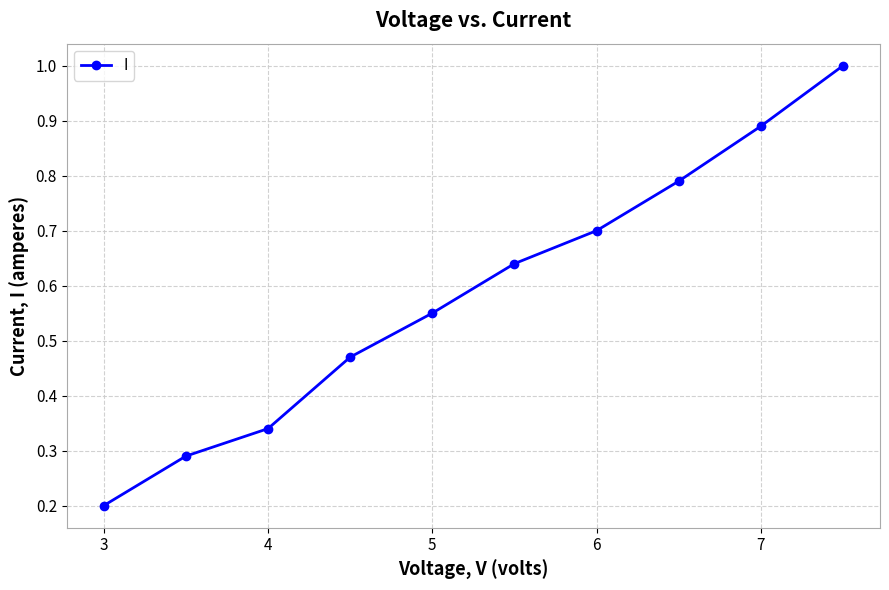

What is the sum of all values?

5.9